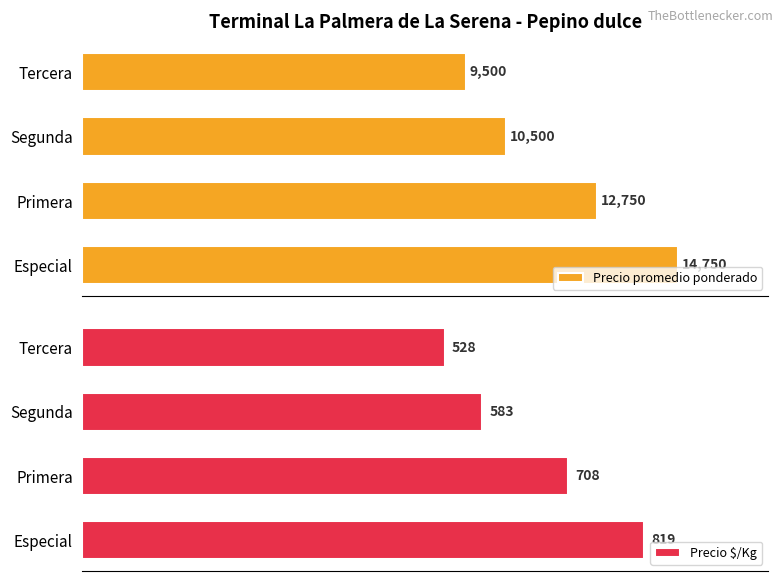

Rank the series by their maximum value, from lowest to highest.

Precio $/Kg, Precio promedio ponderado